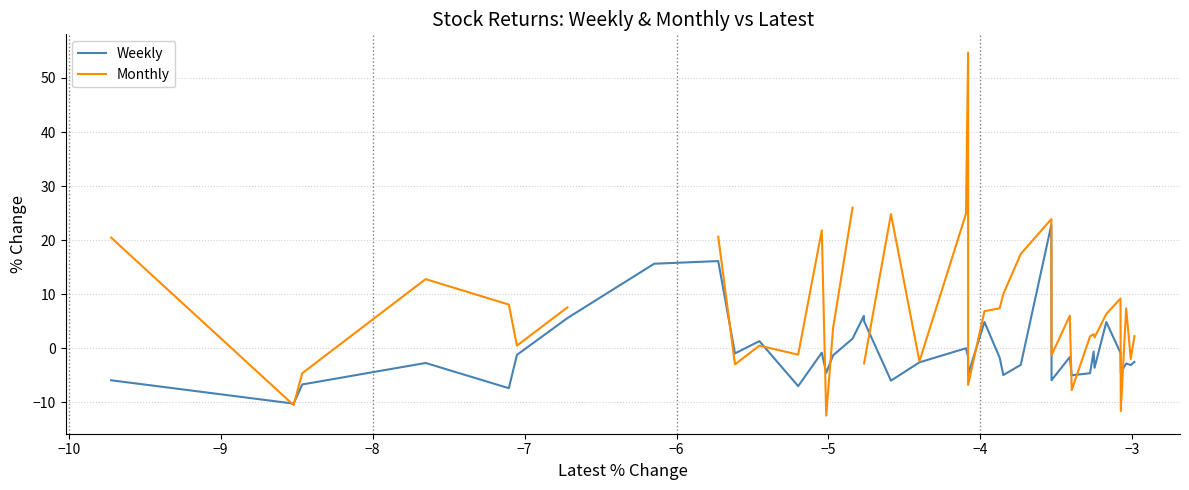

How many intersections are there between Weekly and Monthly?

13